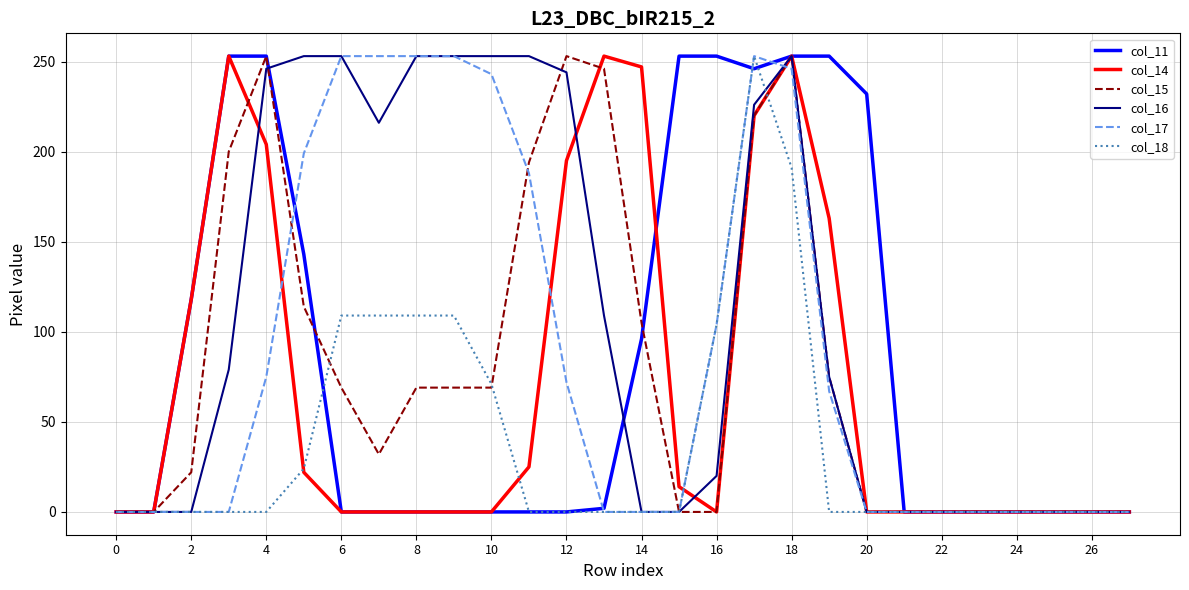

Which series has the largest total across all categories?

col_16